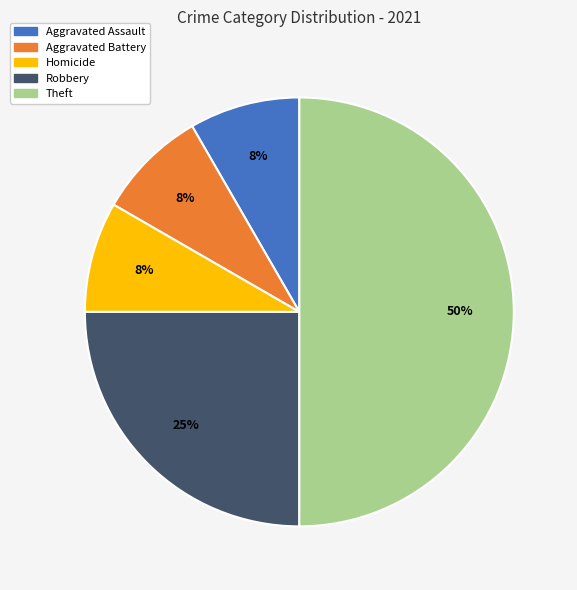

How many segments does this pie chart have?

5